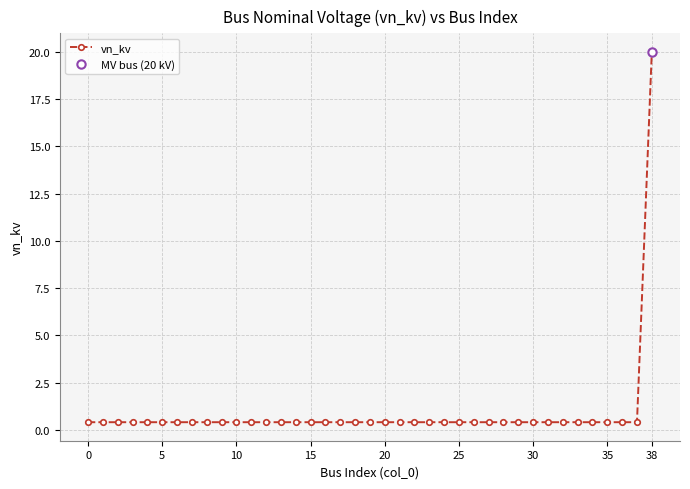

What is the value of the 28th point from the left?

0.4